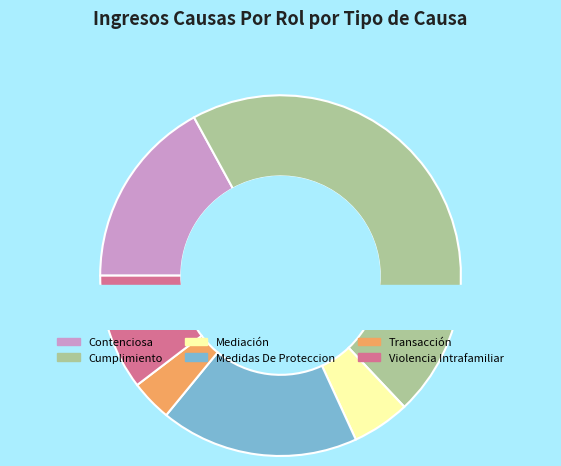

To the nearest percent, what percentage of the pie is Violencia Intrafamiliar?

10%